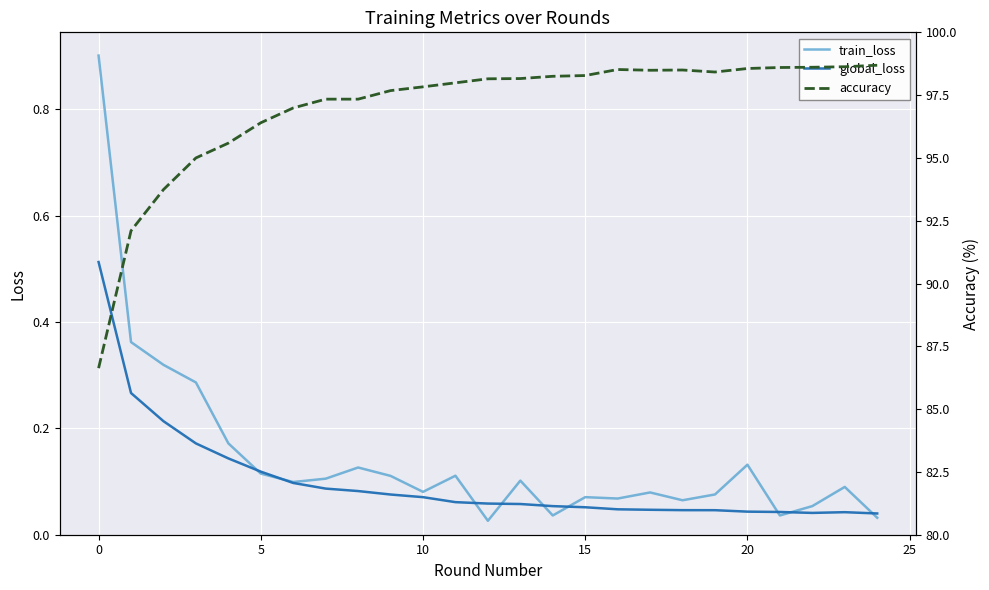

What is the label of the 12th point from the left?

11